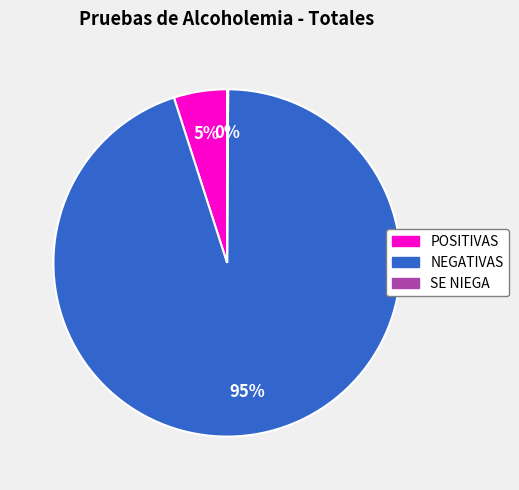

Do POSITIVAS and NEGATIVAS together represent more than half of the pie?

Yes